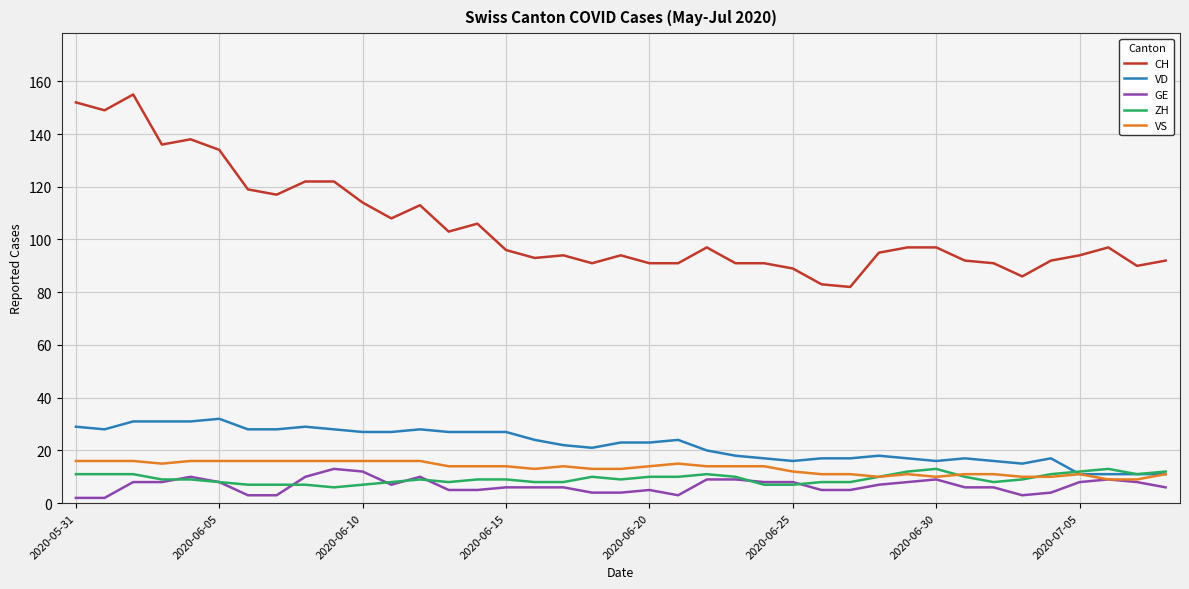

Which series has the largest total across all categories?

CH